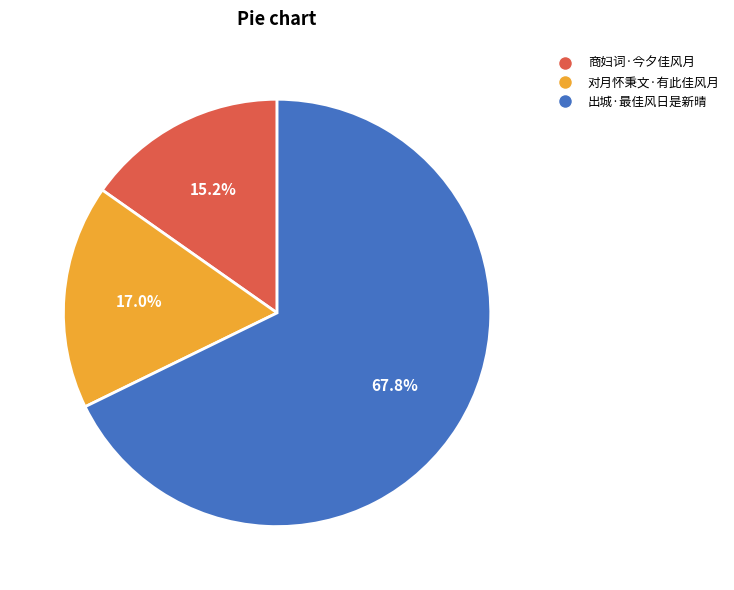

How many segments does this pie chart have?

3